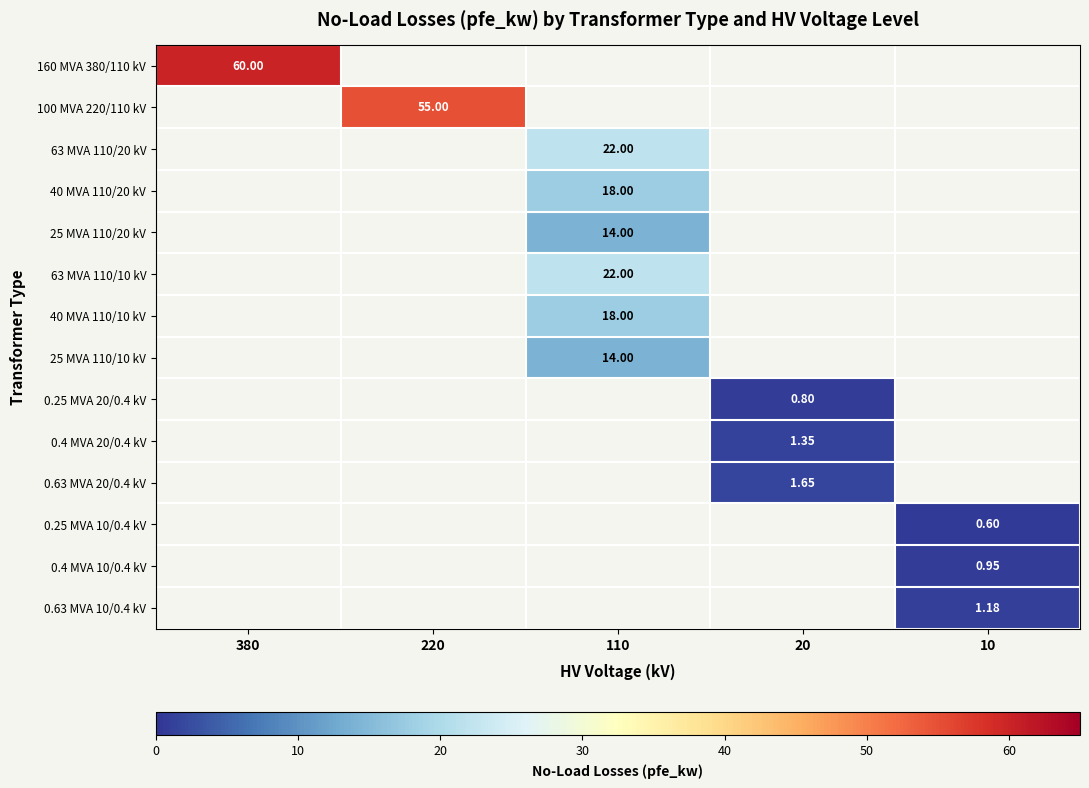

At how many categories does at least one series exceed 47?

2